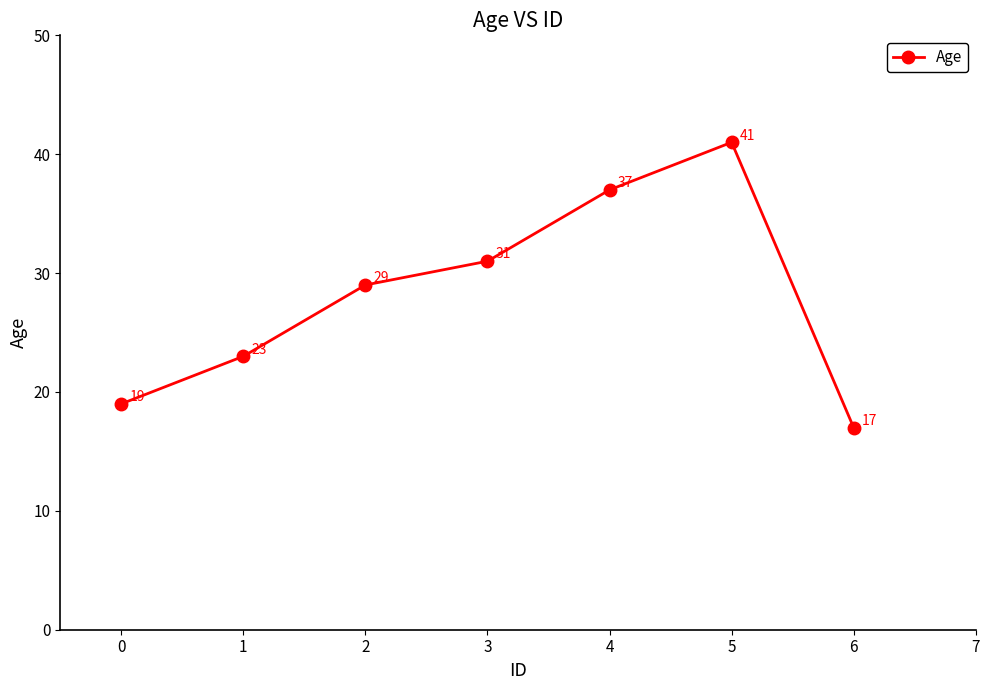

True or false: the data has more than 1 interior local peaks.

False